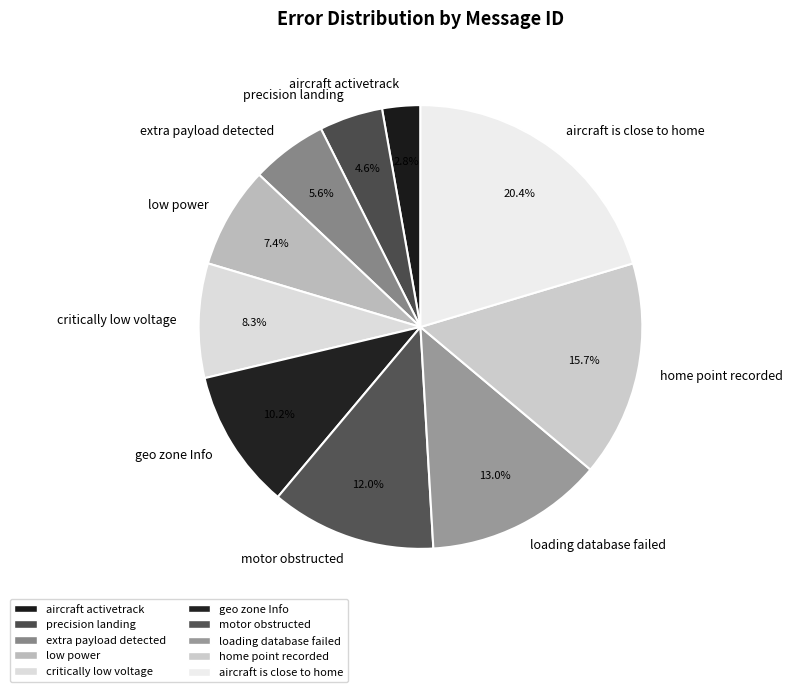

Between low power and critically low voltage, which is larger?

critically low voltage